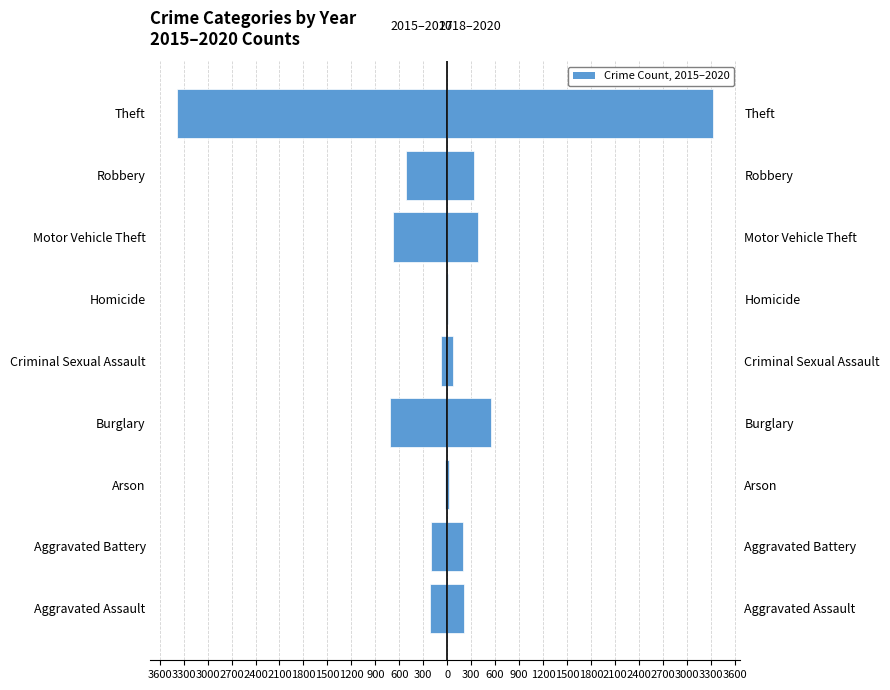

True or false: 2018–2020 (Right) has a value of 4524 at Theft.

False